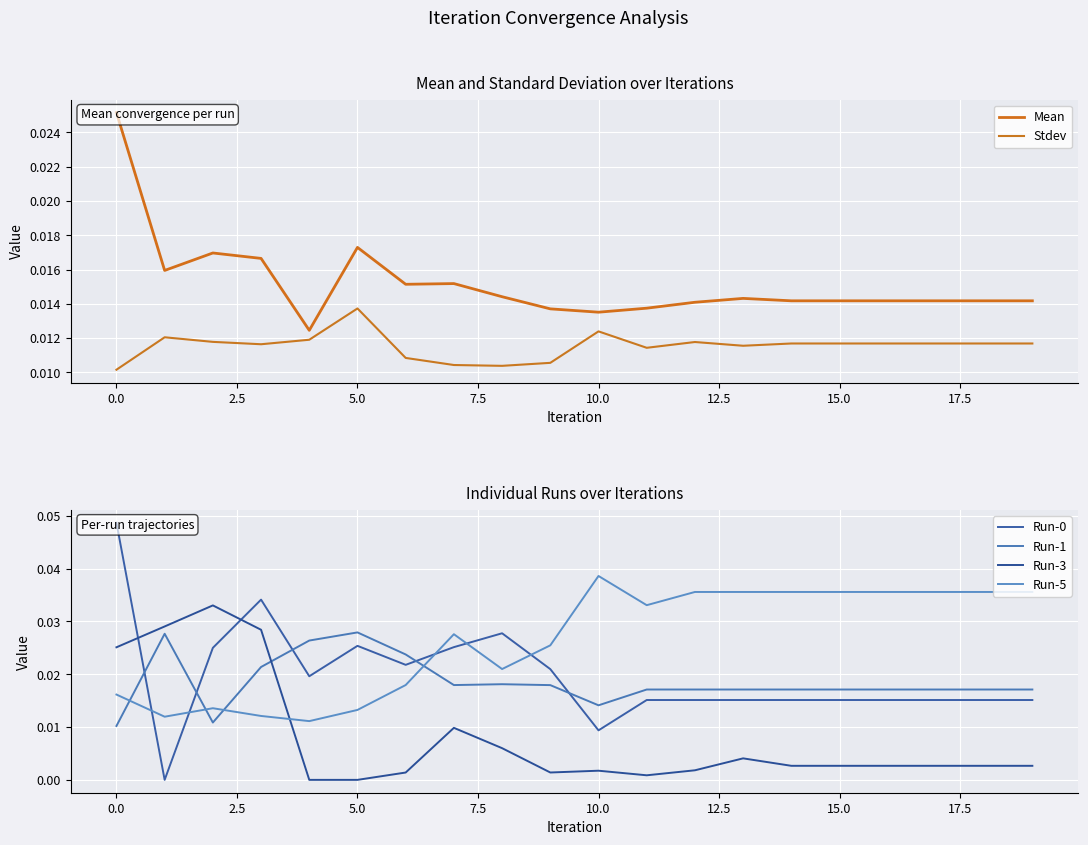

True or false: Run-3 and Stdev intersect in this chart.

True